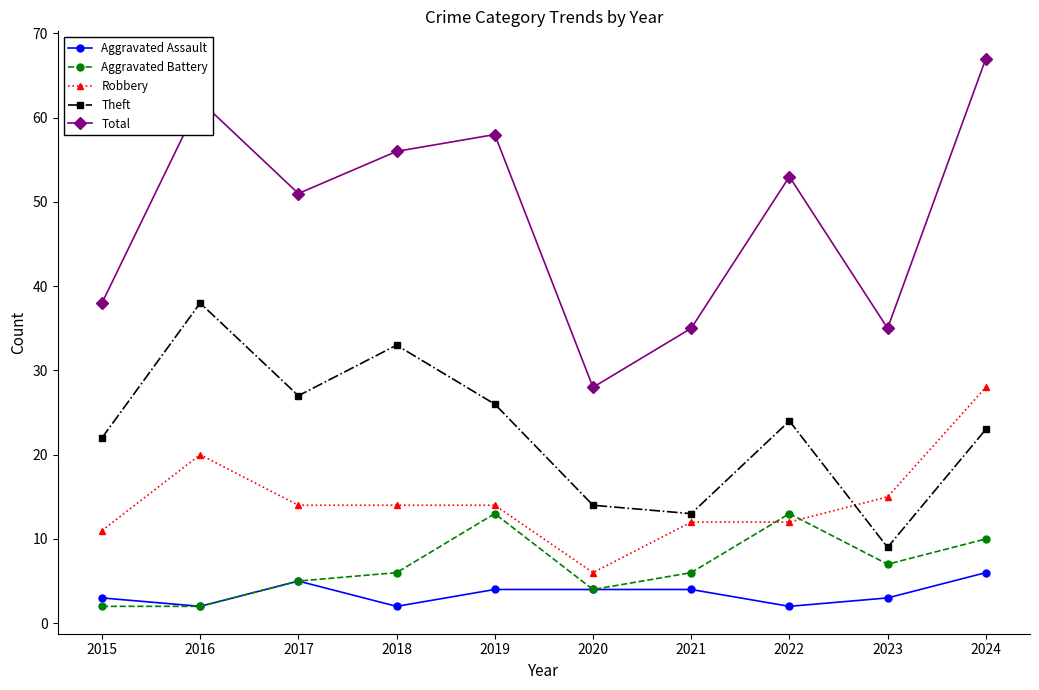

True or false: Aggravated Battery and Total cross at least once.

False